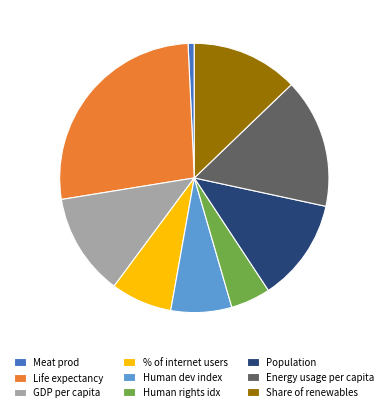

Which slice is the smallest?

Meat prod